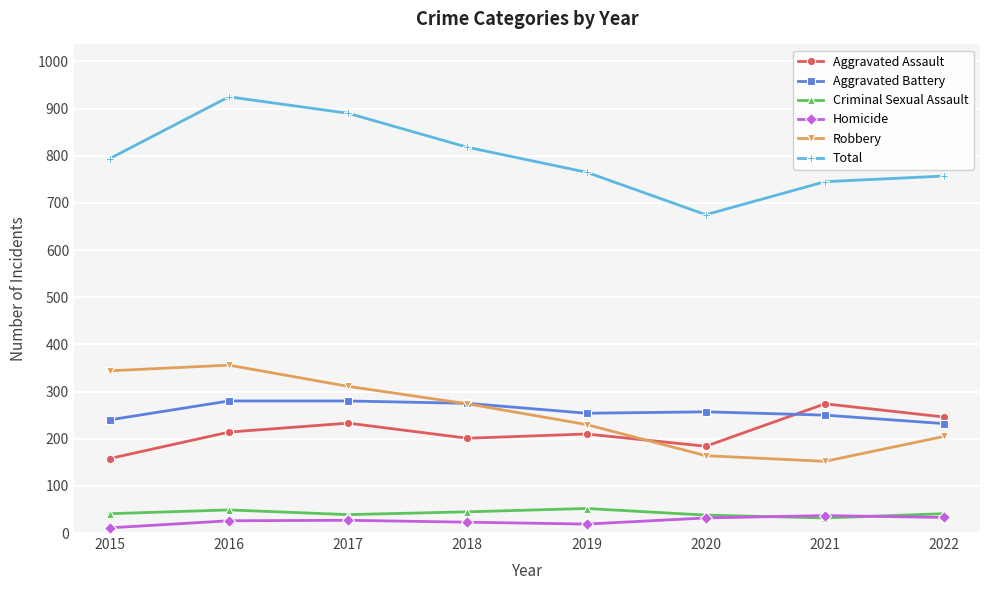

True or false: Criminal Sexual Assault has more than 0 points higher than both neighbors.

True